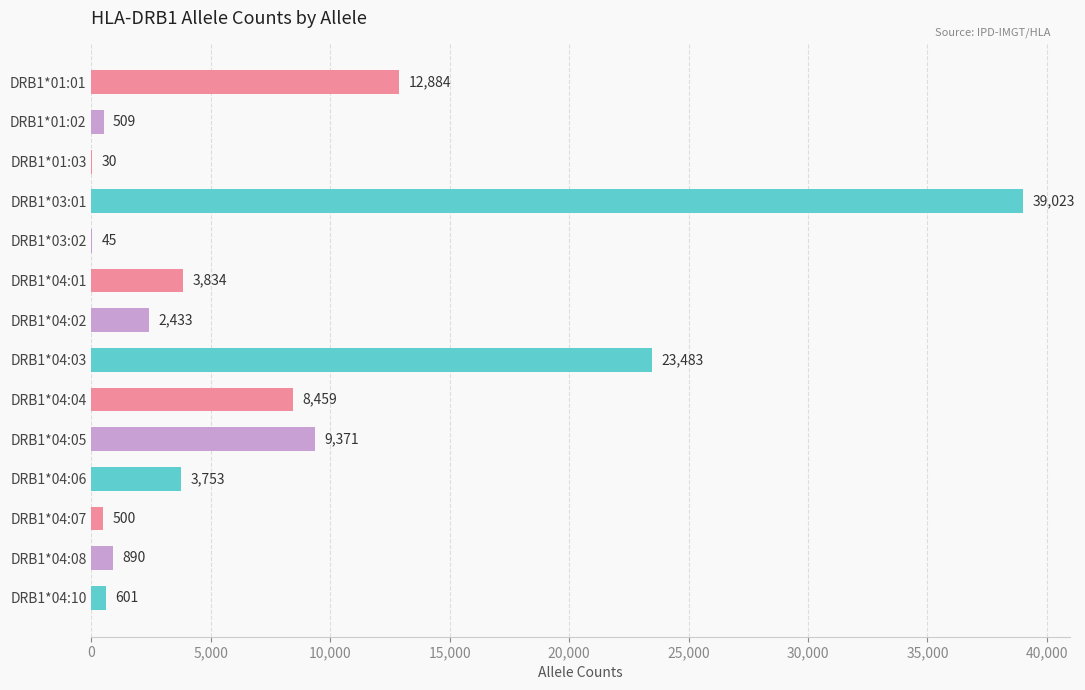

What is the change in value from DRB1*04:04 to DRB1*04:10?

-7858